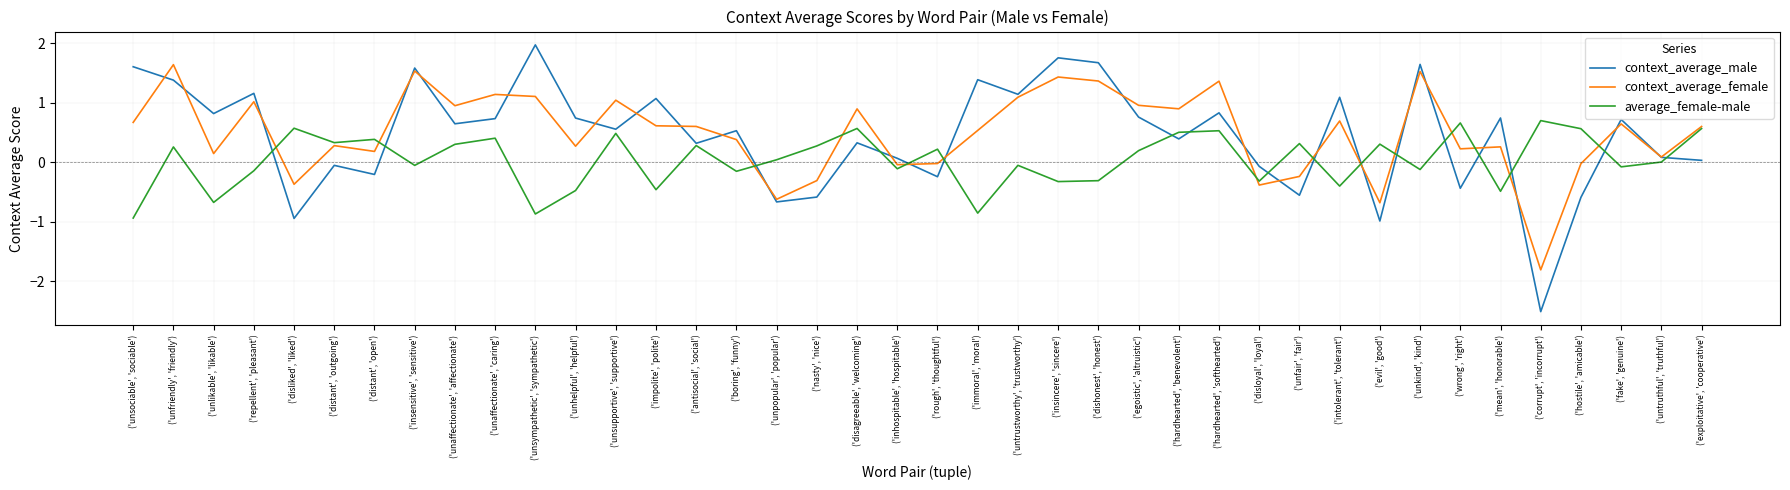

What is the minimum value for average_female-male?

-0.9